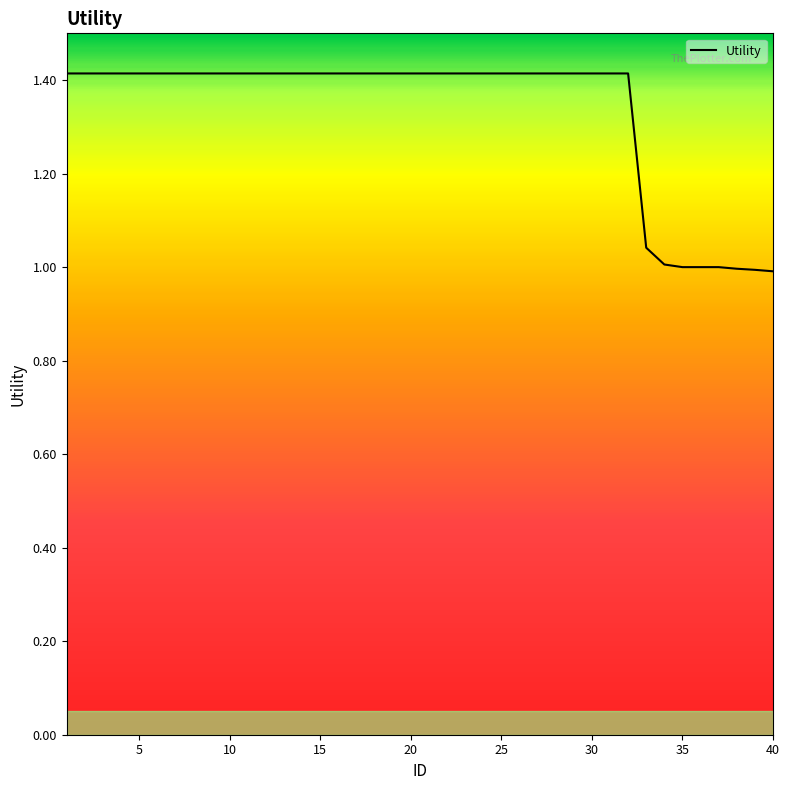

What is the difference between the maximum and minimum values?

0.4